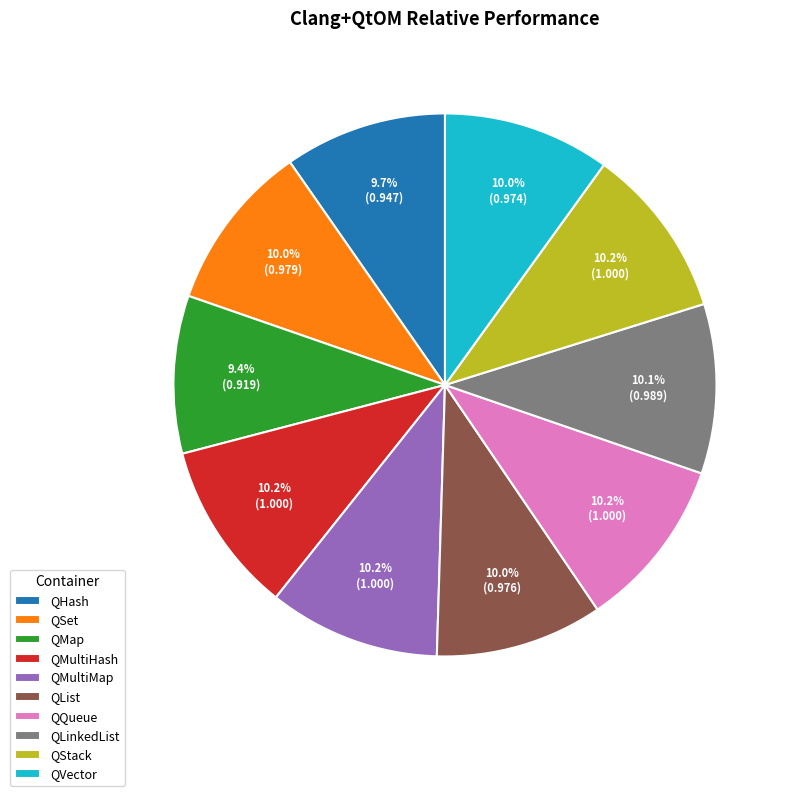

Count the number of slices in the pie.

10